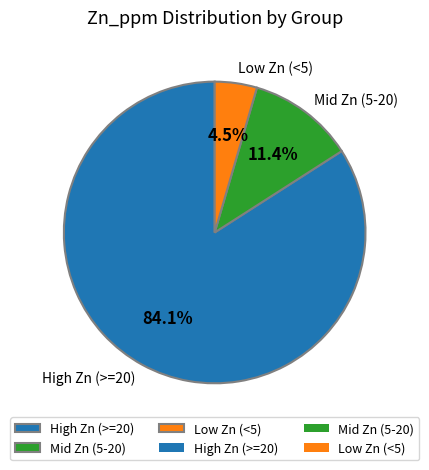

To the nearest percent, what is the average slice percentage?

33%